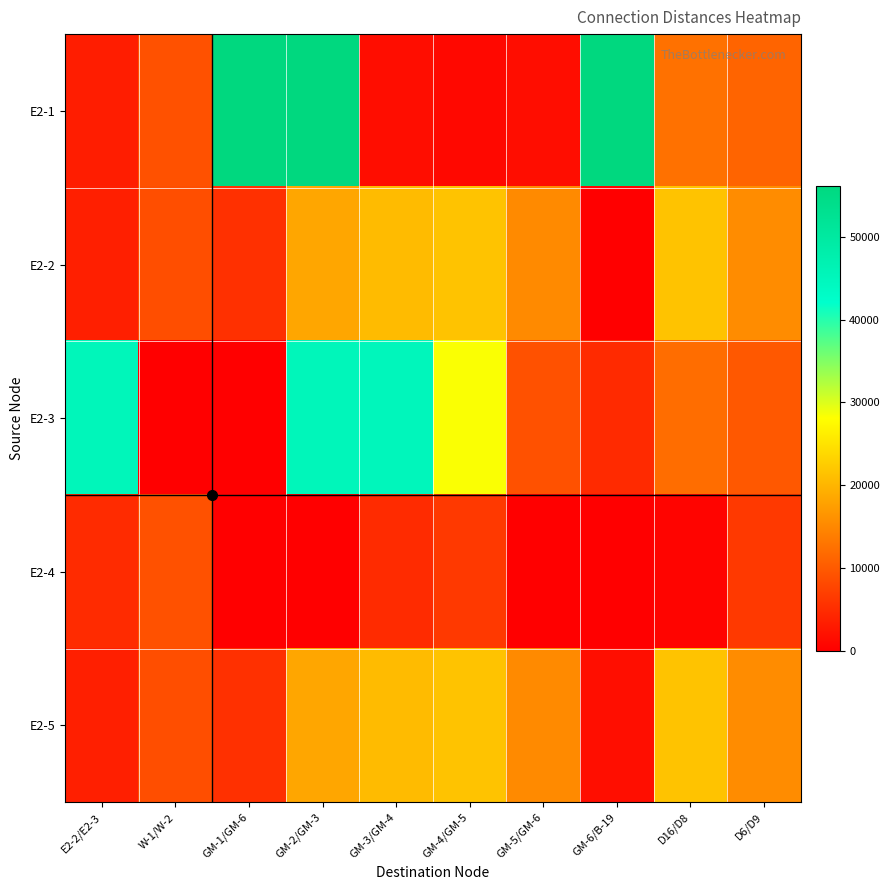

How many data points does each series have?

10